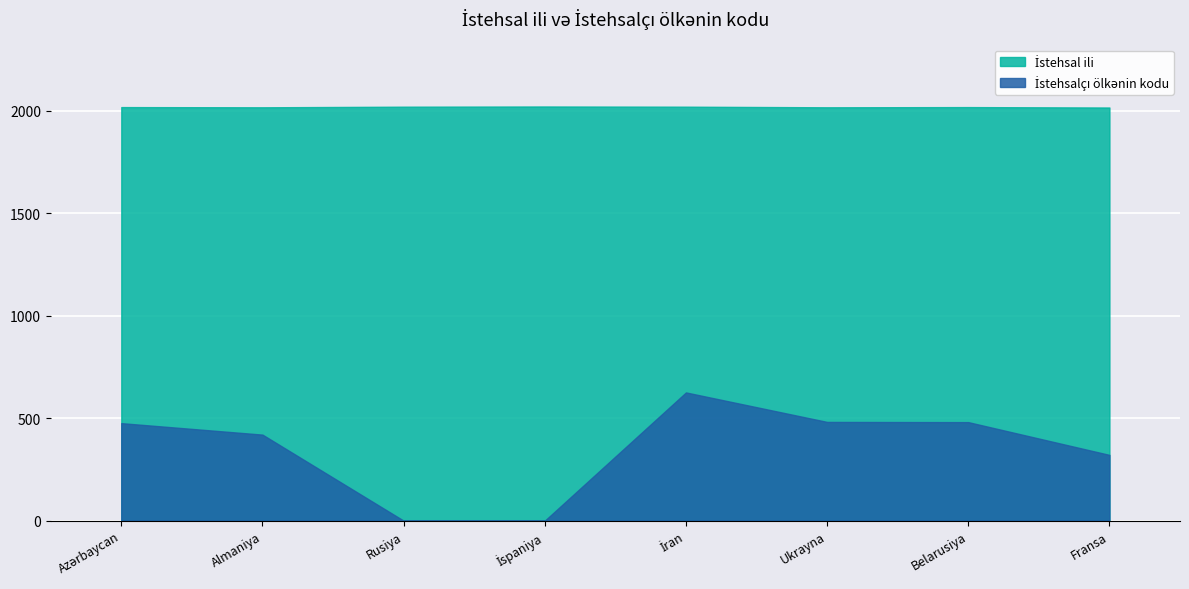

True or false: İstehsal ili has a value of 909 at Almaniya.

False